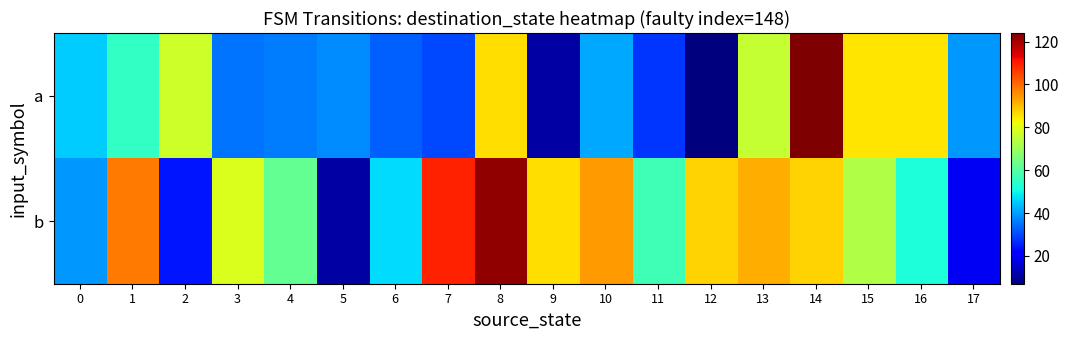

At 11, list the series in order from smallest to largest.

a, b